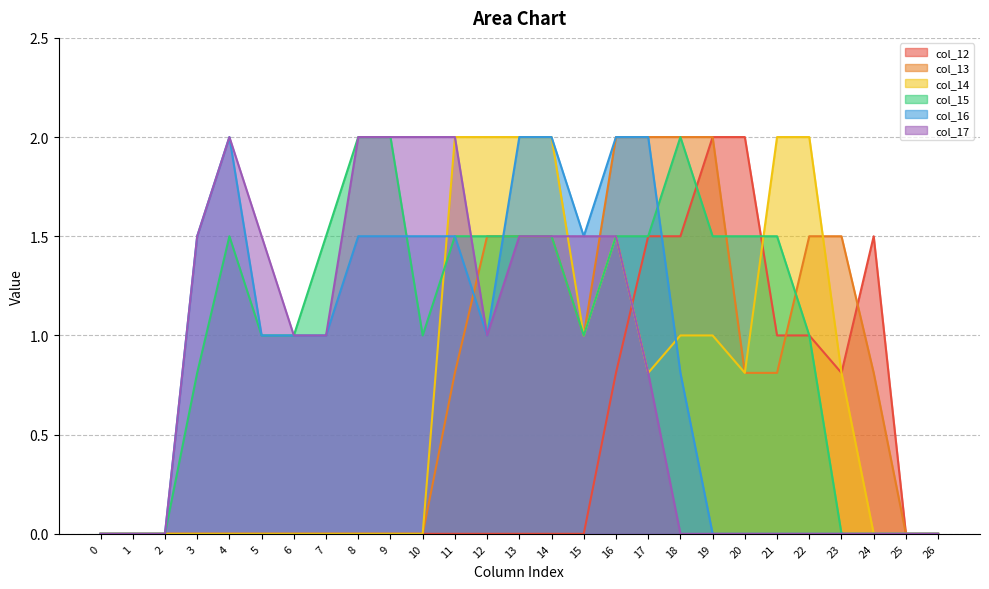

Is the value of col_15 at 15 greater than the value of col_16 at 21?

Yes